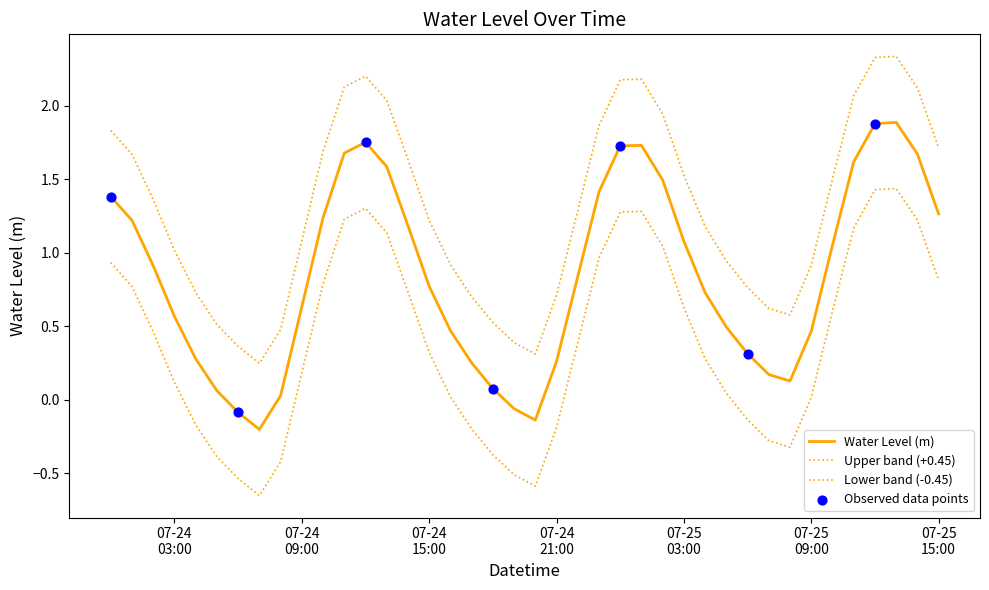

Is this an area chart (filled region under the line)?

No